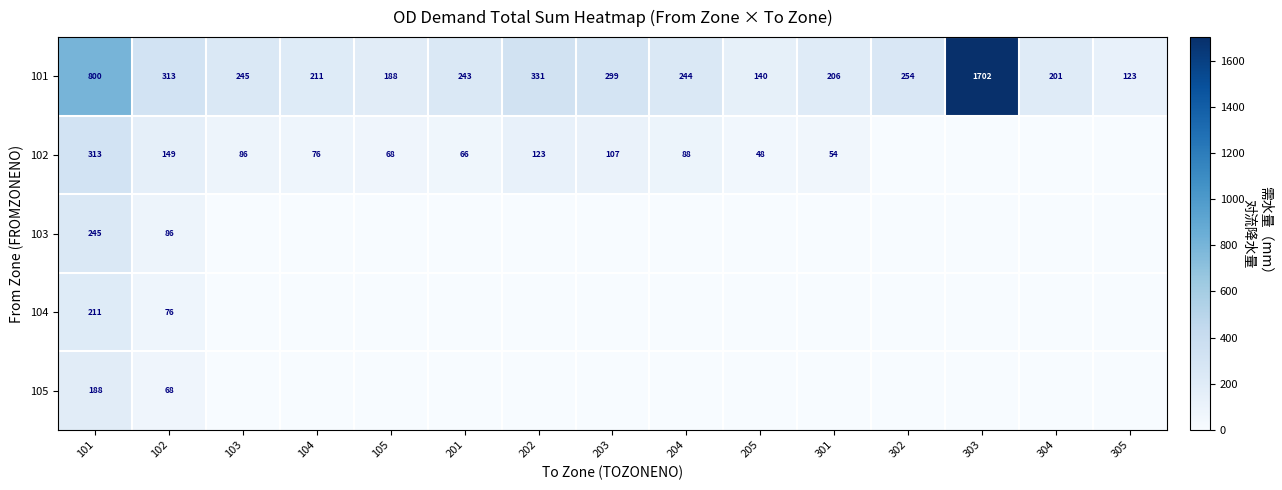

The value of 102 at 103 is 57.3. True or false?

False